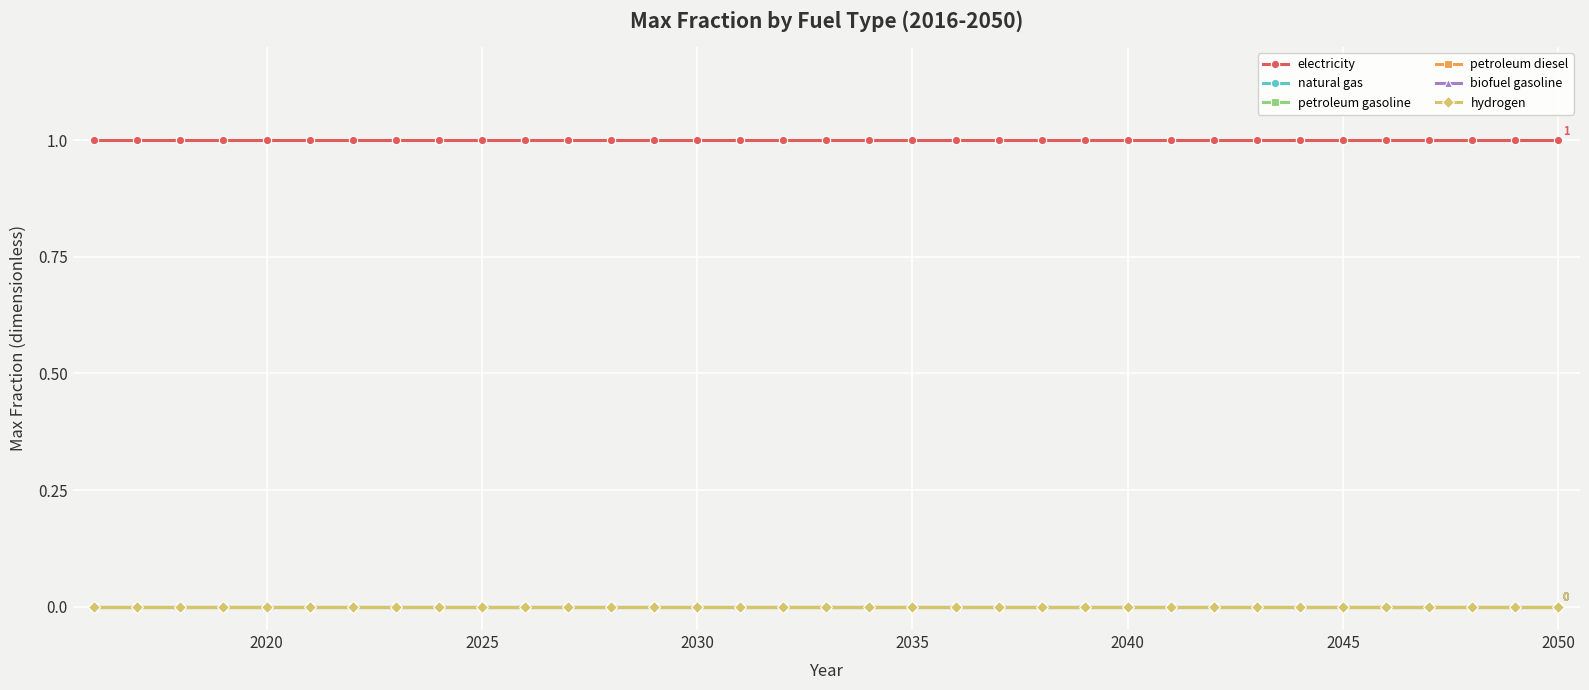

At which label is petroleum gasoline closest to 0?

2020